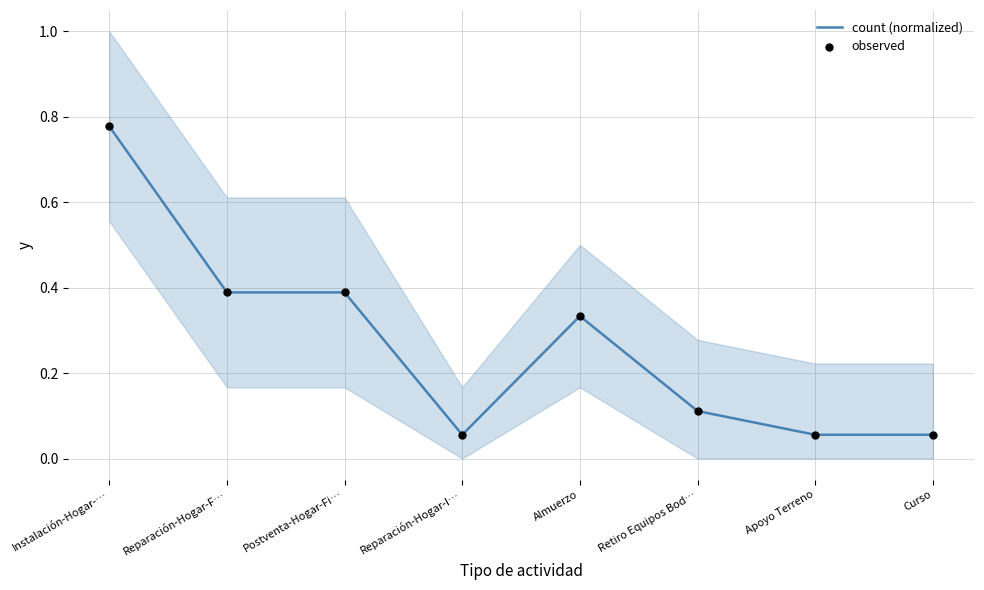

Which series contains the highest Y value?

count (normalized)